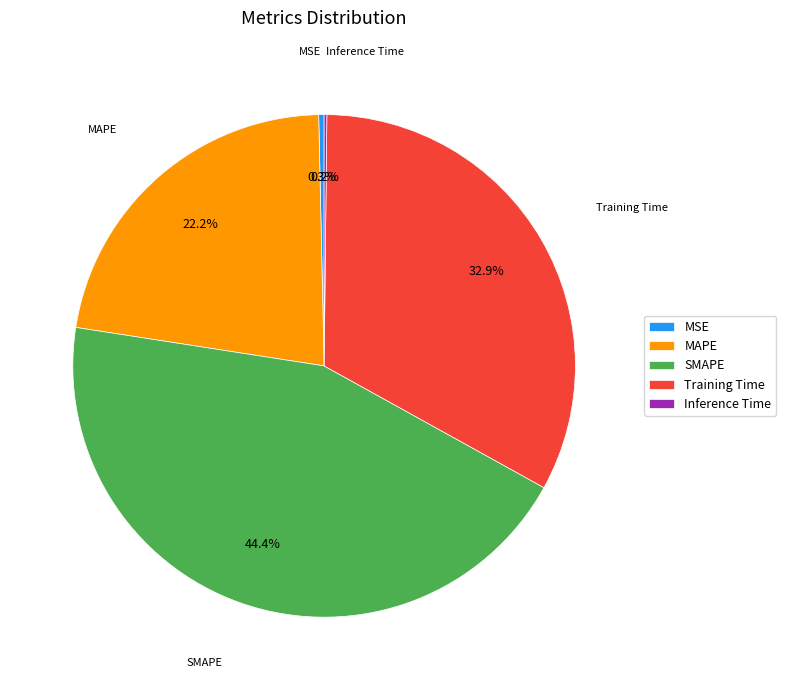

Which has a higher value, Training Time or SMAPE?

SMAPE